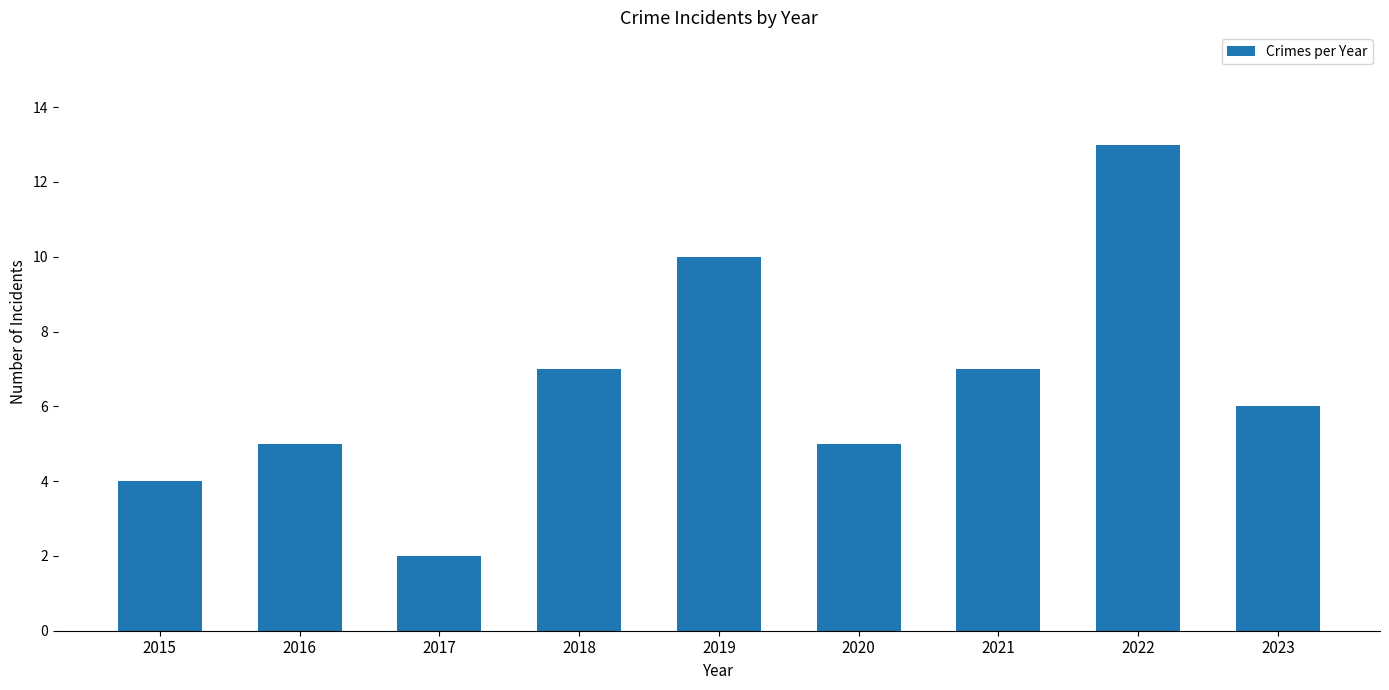

What is the greatest value displayed?

13